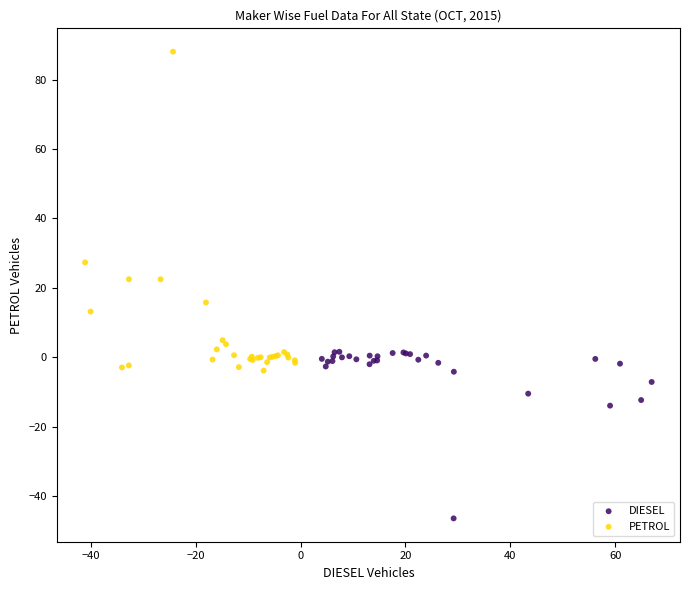

Which series contains the highest Y value?

PETROL